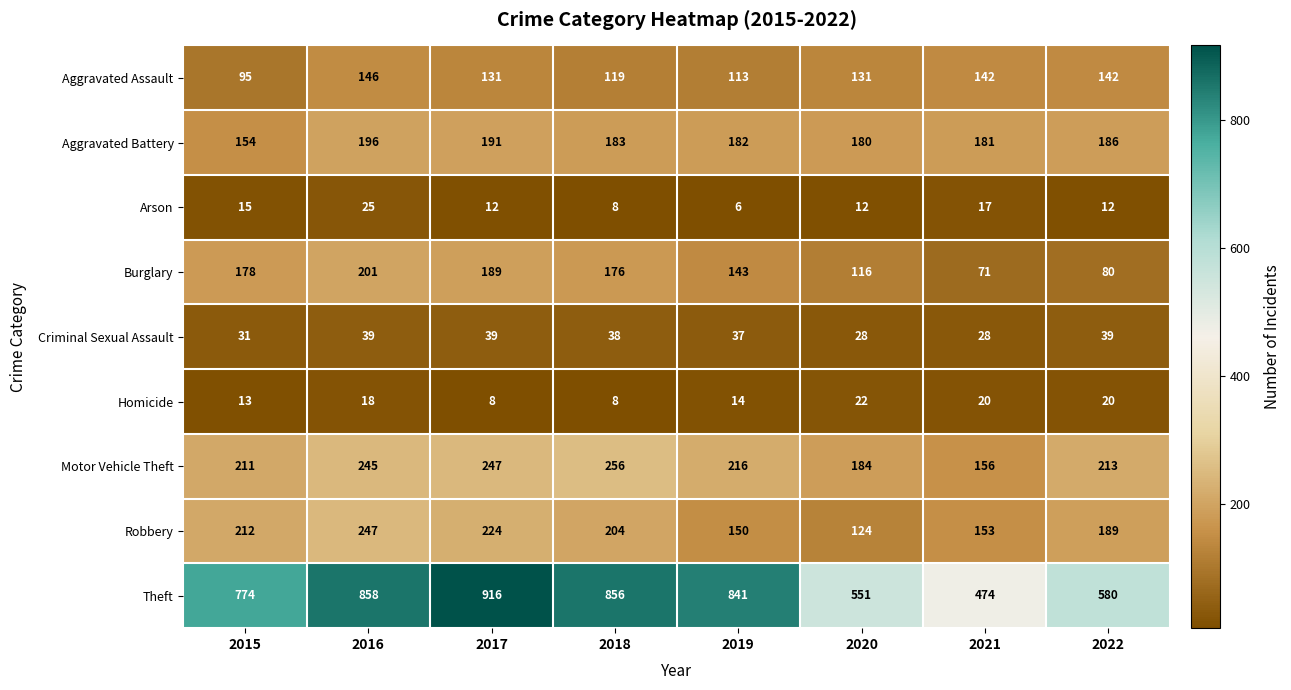

What is the greatest value displayed?

916